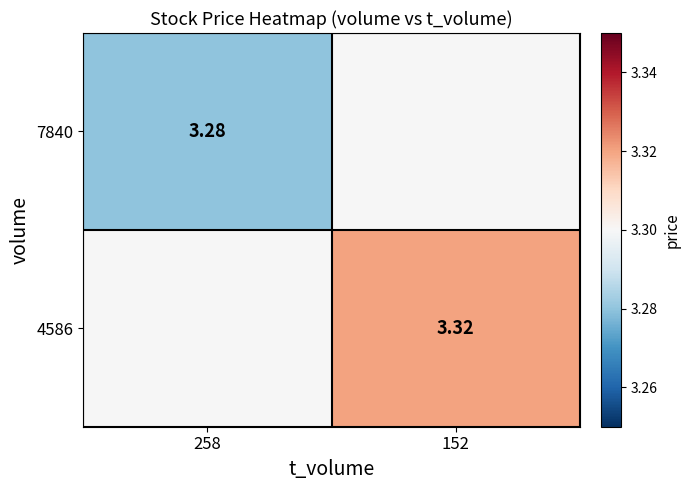

Is the value of 4586 at 152 greater than the value of 7840 at 258?

Yes